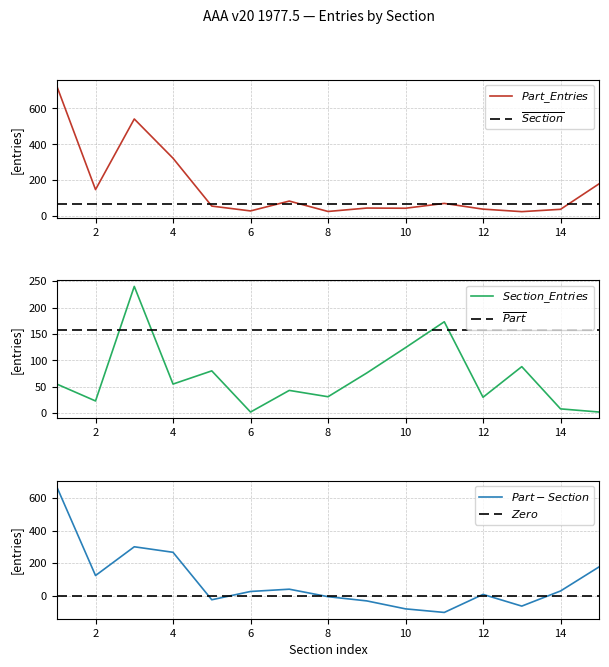

What is the average value of the $\overline{Part}$ series?

157